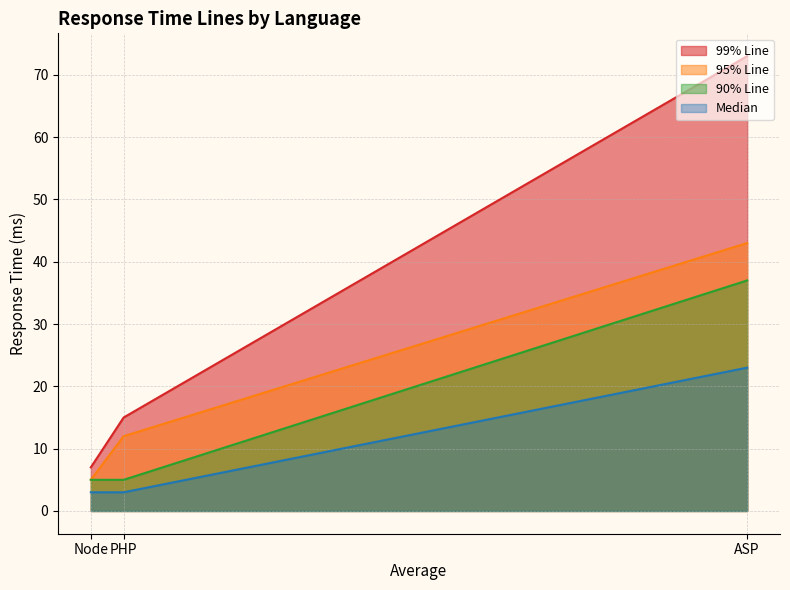

Is it true that 95% Line equals 43 at ASP?

True